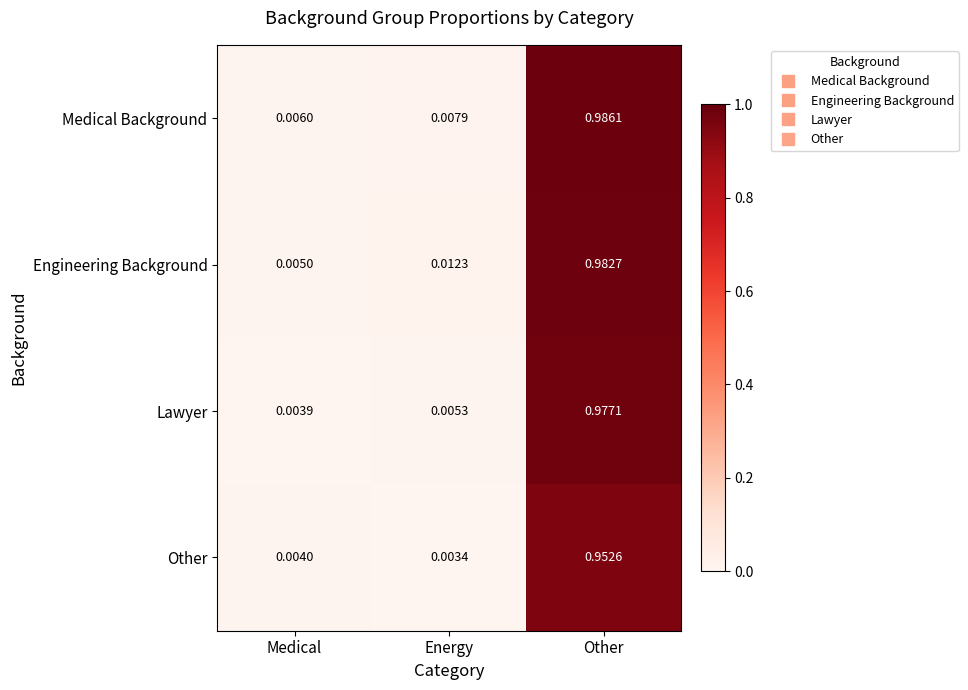

At which label is Other closest to 0?

Energy